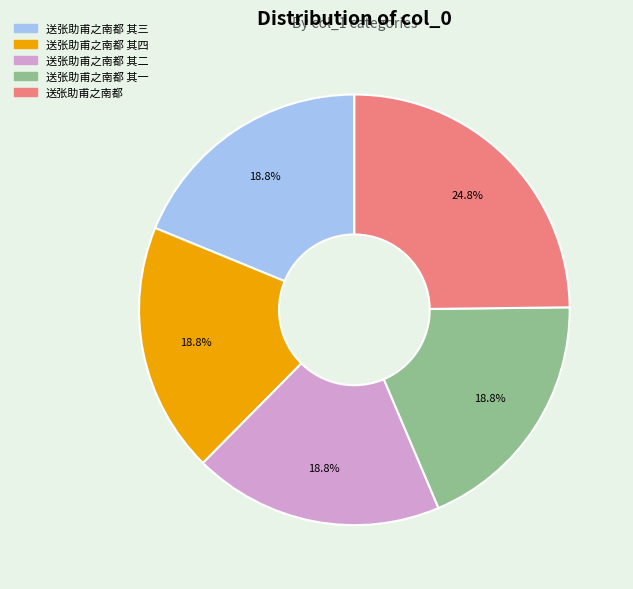

Is there any slice that represents more than half of the pie?

No